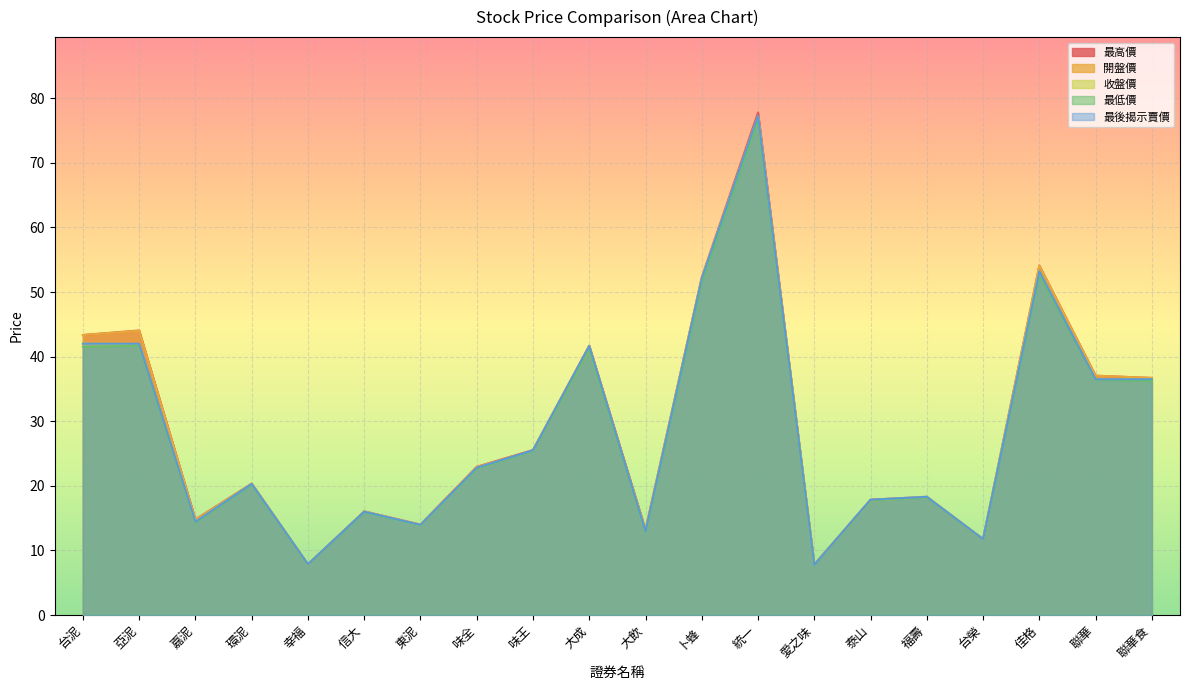

Which has a higher value, 泰山 or 福壽?

福壽